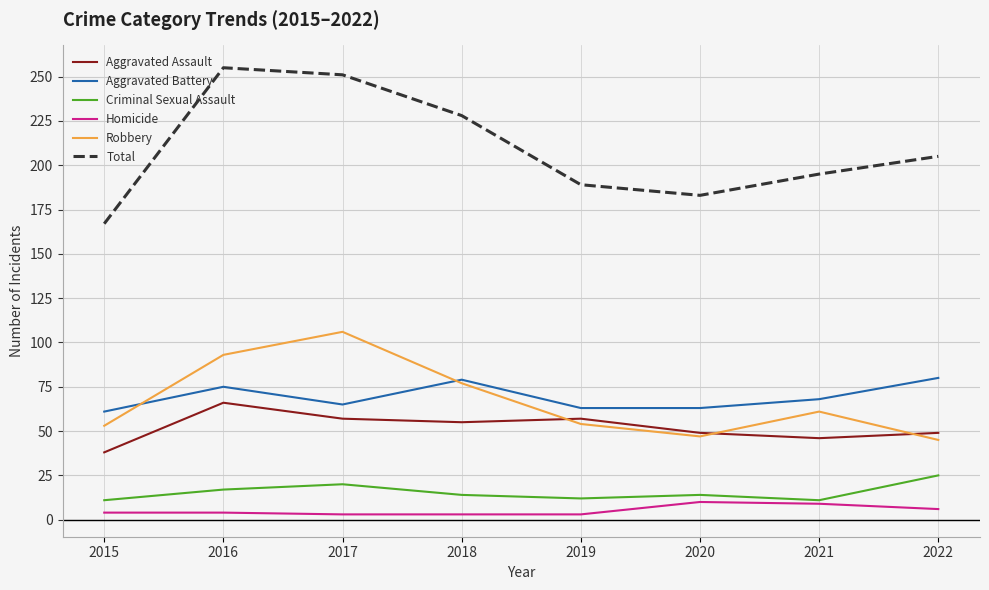

Which series has the largest range (max minus min)?

Total